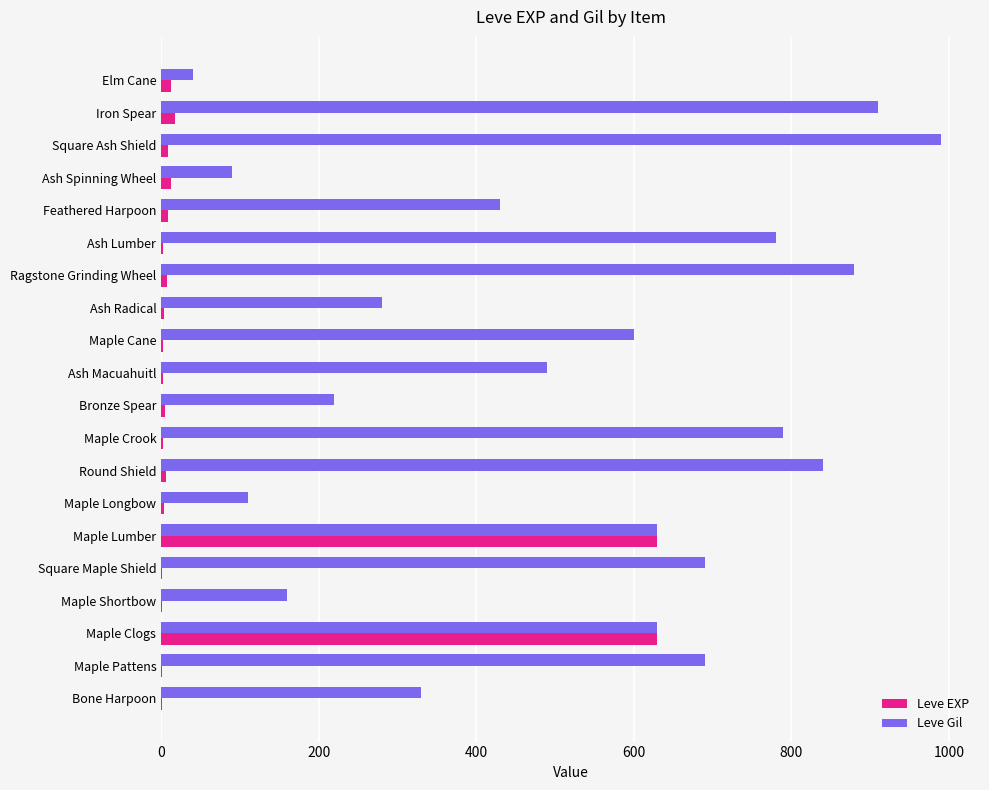

Which series has the largest total across all categories?

Leve Gil